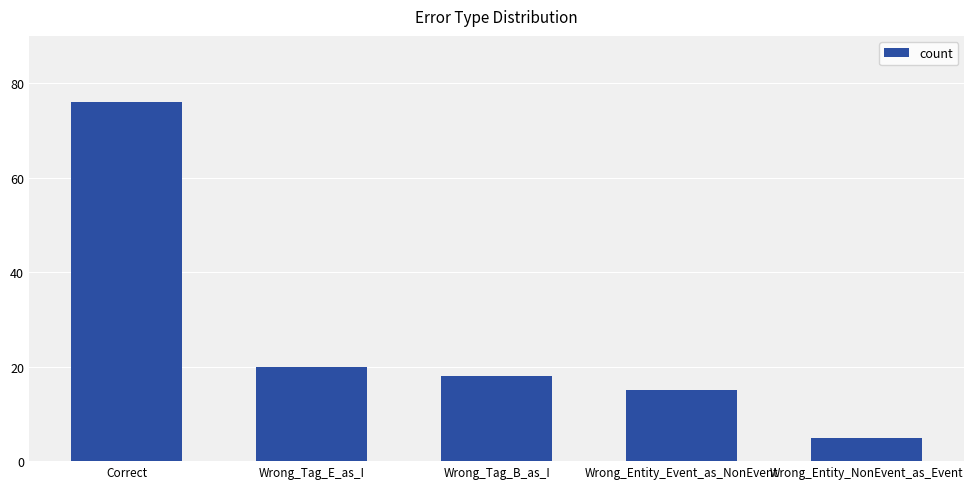

Reading left to right, list all the values displayed in this chart.

76	20	18	15	5